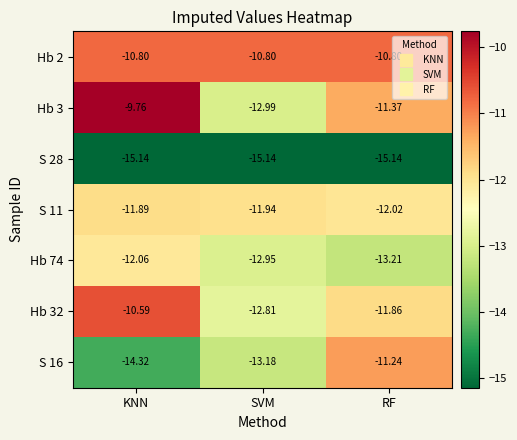

Where is S 16 nearest to the value -12?

RF